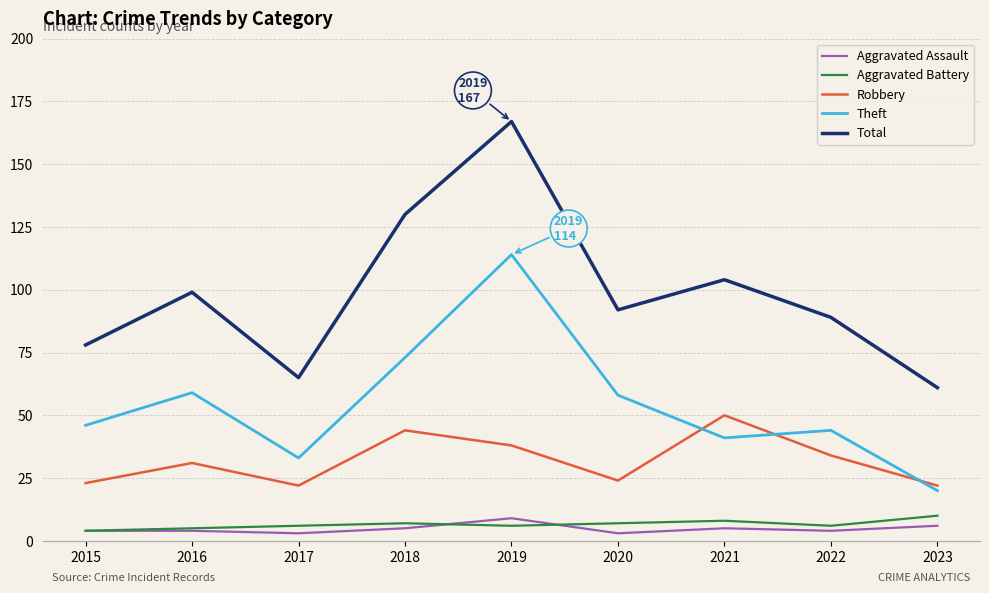

Which series has the largest range (max minus min)?

Total